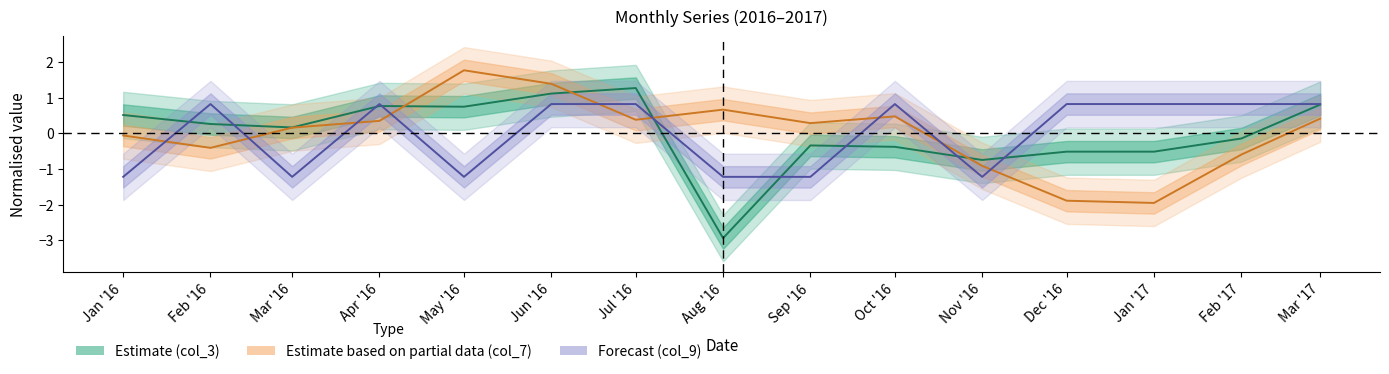

Where is Estimate nearest to the value 0?

Feb '17